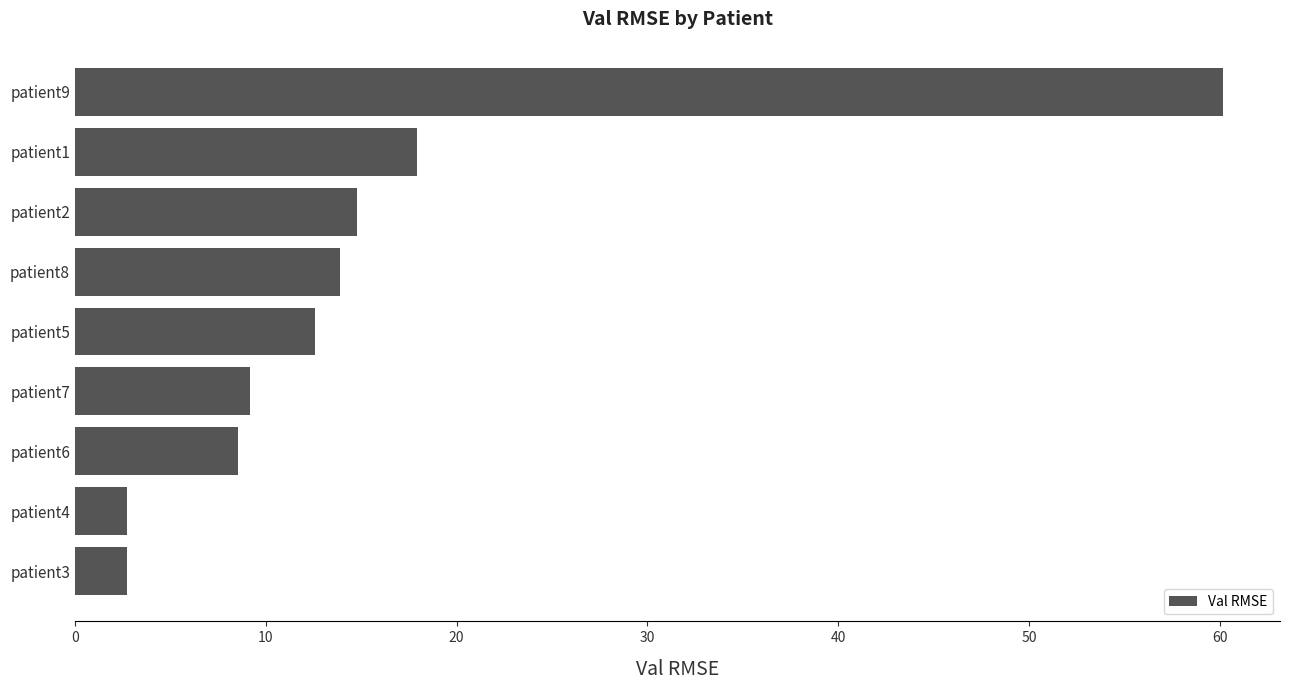

What is the value of the 8th bar from the top?

2.7